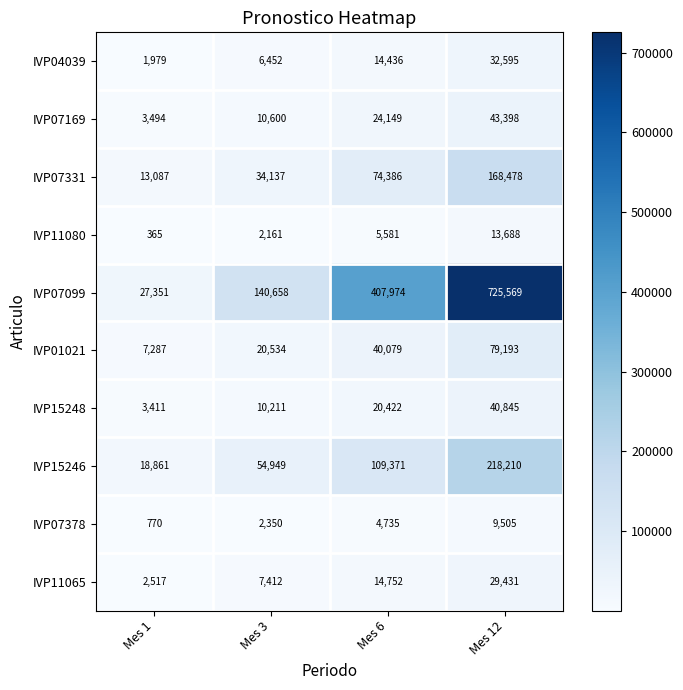

What is the sum of all IVP07099 values?

1301552